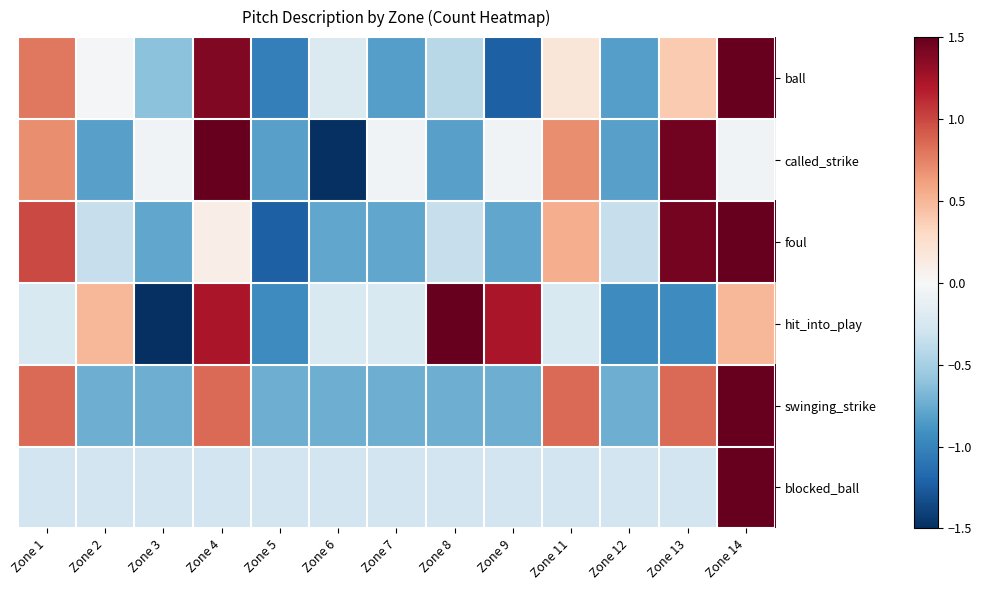

Reading left to right, extract all data points from this chart.

ball: Zone 1=0.8	Zone 2=-0.0	Zone 3=-0.6	Zone 4=1.4	Zone 5=-1.0	Zone 6=-0.2	Zone 7=-0.8	Zone 8=-0.4	Zone 9=-1.2	Zone 11=0.2	Zone 12=-0.8	Zone 13=0.4	Zone 14=2.4
called_strike: Zone 1=0.7	Zone 2=-0.8	Zone 3=-0.1	Zone 4=2.2	Zone 5=-0.8	Zone 6=-1.6	Zone 7=-0.1	Zone 8=-0.8	Zone 9=-0.1	Zone 11=0.7	Zone 12=-0.8	Zone 13=1.4	Zone 14=-0.1
foul: Zone 1=1.0	Zone 2=-0.3	Zone 3=-0.8	Zone 4=0.1	Zone 5=-1.2	Zone 6=-0.8	Zone 7=-0.8	Zone 8=-0.3	Zone 9=-0.8	Zone 11=0.5	Zone 12=-0.3	Zone 13=1.4	Zone 14=2.3
hit_into_play: Zone 1=-0.2	Zone 2=0.5	Zone 3=-1.7	Zone 4=1.2	Zone 5=-0.9	Zone 6=-0.2	Zone 7=-0.2	Zone 8=2.0	Zone 9=1.2	Zone 11=-0.2	Zone 12=-0.9	Zone 13=-0.9	Zone 14=0.5
swinging_strike: Zone 1=0.8	Zone 2=-0.7	Zone 3=-0.7	Zone 4=0.8	Zone 5=-0.7	Zone 6=-0.7	Zone 7=-0.7	Zone 8=-0.7	Zone 9=-0.7	Zone 11=0.8	Zone 12=-0.7	Zone 13=0.8	Zone 14=2.4
blocked_ball: Zone 1=-0.3	Zone 2=-0.3	Zone 3=-0.3	Zone 4=-0.3	Zone 5=-0.3	Zone 6=-0.3	Zone 7=-0.3	Zone 8=-0.3	Zone 9=-0.3	Zone 11=-0.3	Zone 12=-0.3	Zone 13=-0.3	Zone 14=3.5